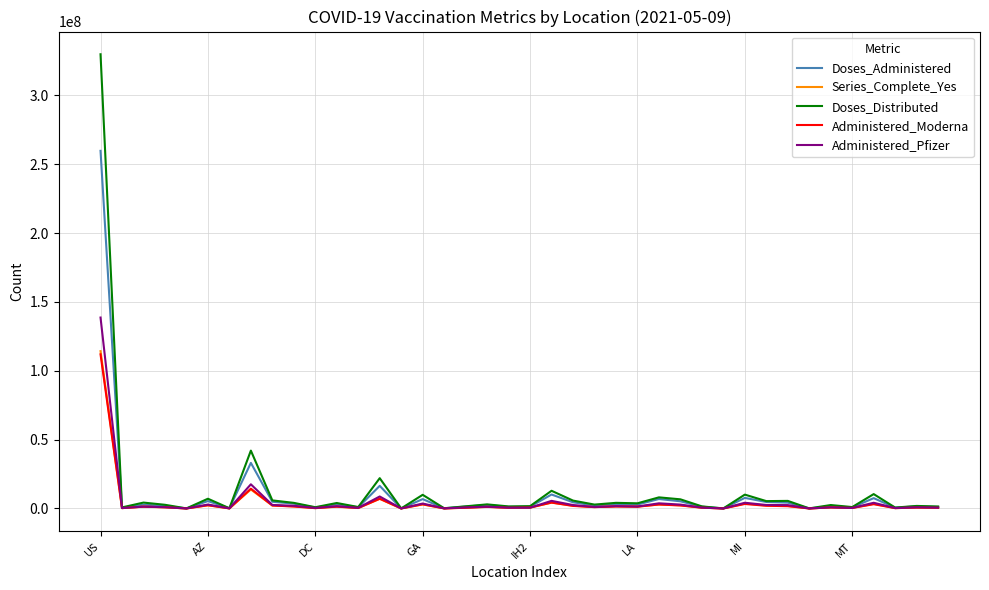

Which series has the widest spread of values?

Doses_Distributed